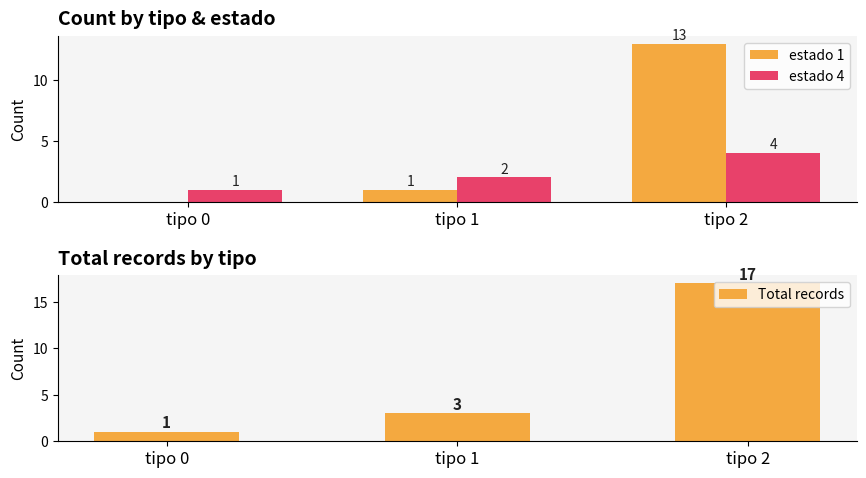

Which series has the largest range (max minus min)?

Total records